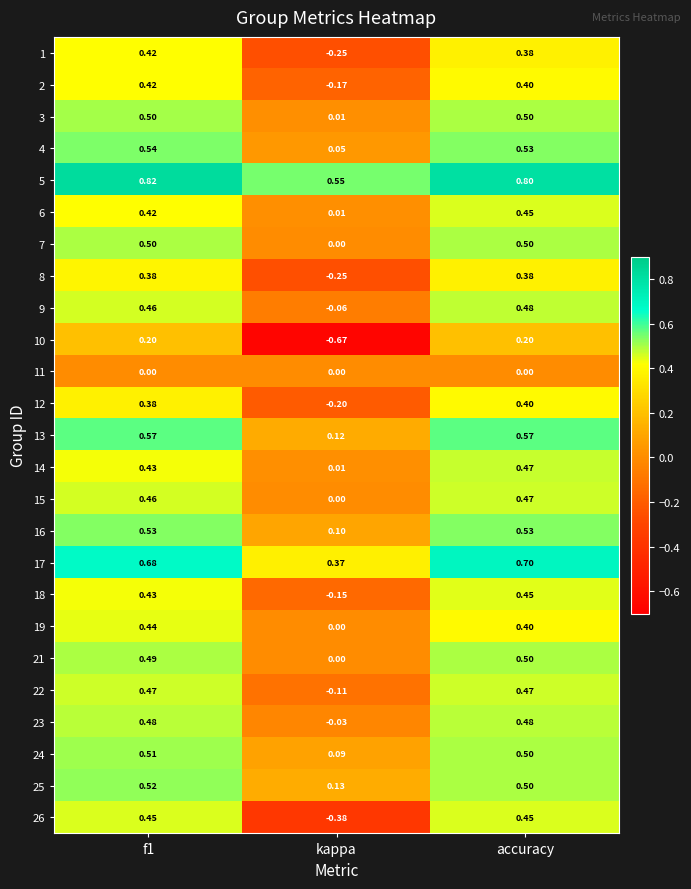

What is the spread (max minus min) of values at kappa?

1.2